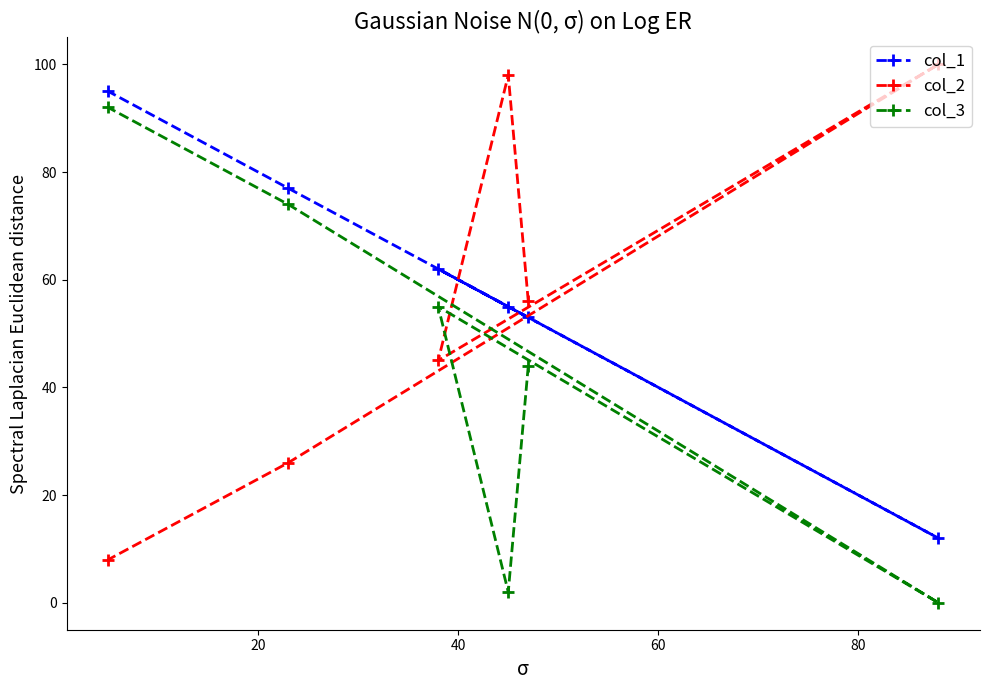

At how many categories does at least one series exceed 37?

6